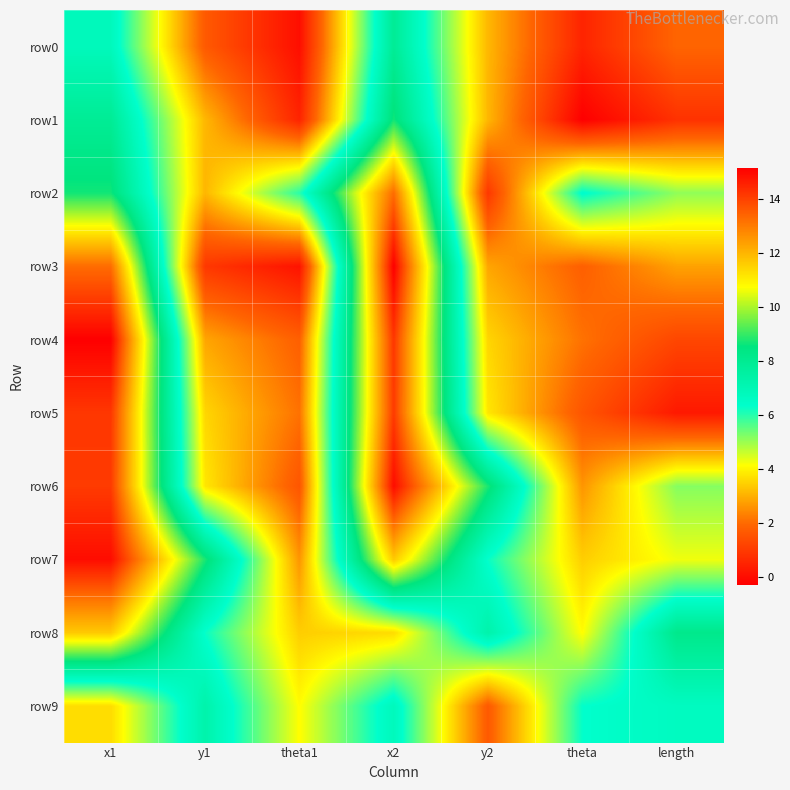

Reading left to right, list all the values displayed in this chart.

row0: x1=6.8	y1=1.7	theta1=0.0	x2=7.9	y2=3.1	theta=0.5	length=1.9
row1: x1=7.9	y1=3.1	theta1=0.5	x2=8.7	y2=3.1	theta=-0.3	length=0.8
row2: x1=8.7	y1=3.1	theta1=6.0	x2=13.3	y2=0.9	theta=6.4	length=5.1
row3: x1=13.3	y1=0.9	theta1=0.1	x2=15.2	y2=2.8	theta=1.8	length=2.8
row4: x1=15.2	y1=2.8	theta1=1.8	x2=14.2	y2=3.5	theta=2.1	length=1.2
row5: x1=14.2	y1=3.5	theta1=2.1	x2=14.1	y2=3.8	theta=1.6	length=0.3
row6: x1=14.1	y1=3.8	theta1=1.6	x2=14.9	y2=8.8	theta=2.6	length=5.2
row7: x1=14.9	y1=8.8	theta1=2.6	x2=11.6	y2=6.3	theta=3.4	length=4.3
row8: x1=11.6	y1=6.3	theta1=3.4	x2=3.6	y2=7.3	theta=4.1	length=8.2
row9: x1=3.6	y1=7.3	theta1=4.1	x2=6.8	y2=1.7	theta=6.3	length=6.7